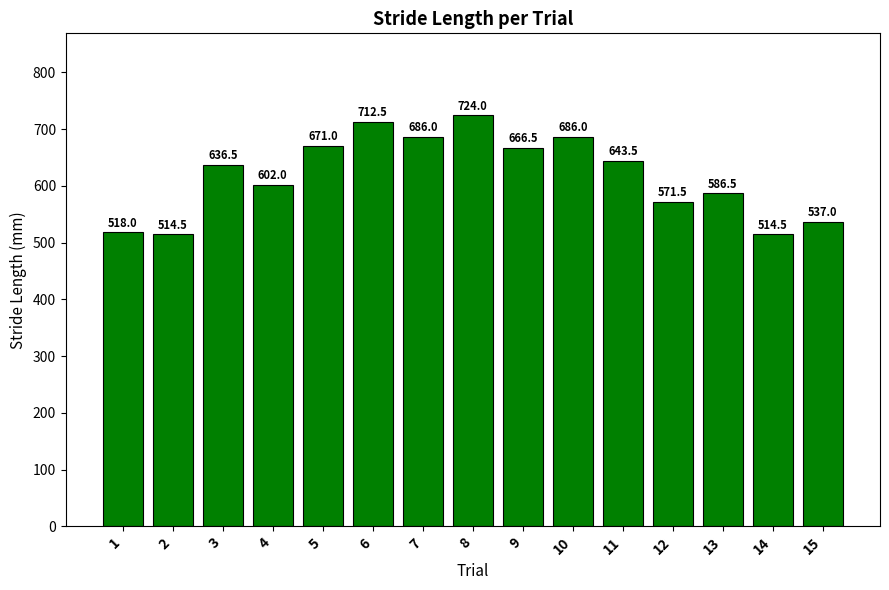

What is the ratio of the value at 4 to the value at 2?

1.2